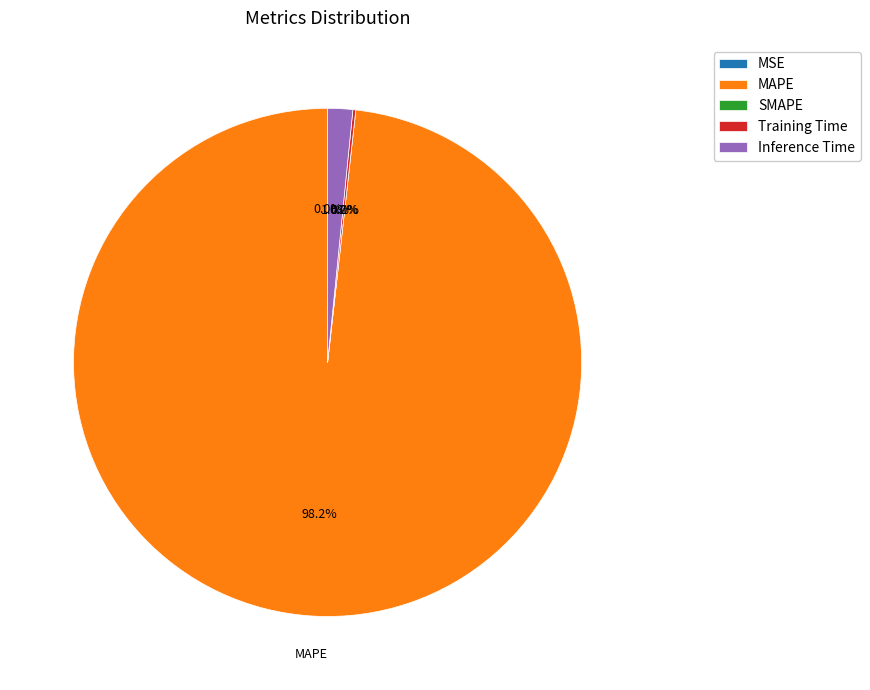

To the nearest percent, what is the difference between the Inference Time and MAPE slice percentages?

97%